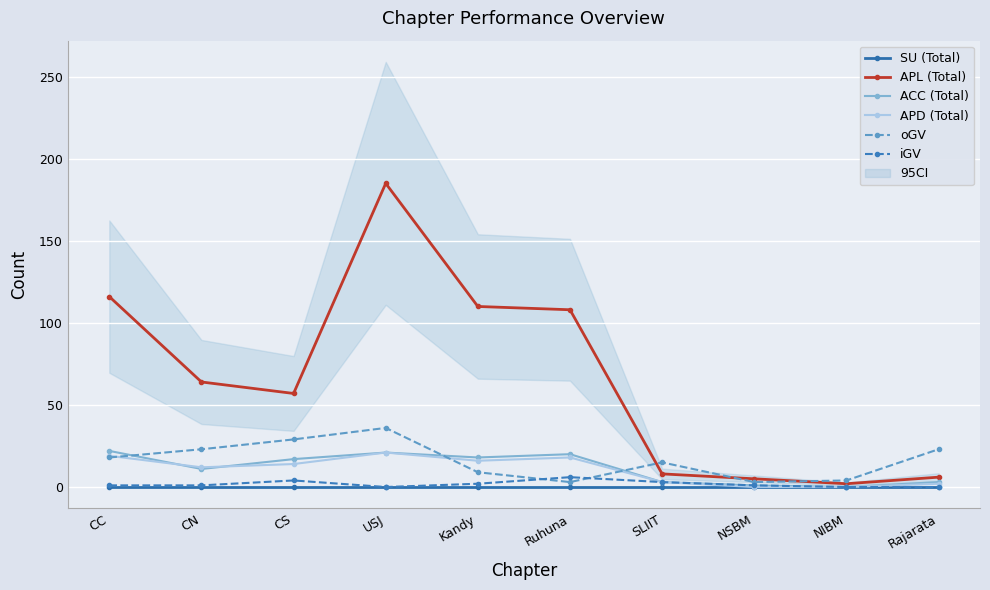

Where is the first local minimum for ACC (Total)?

CN